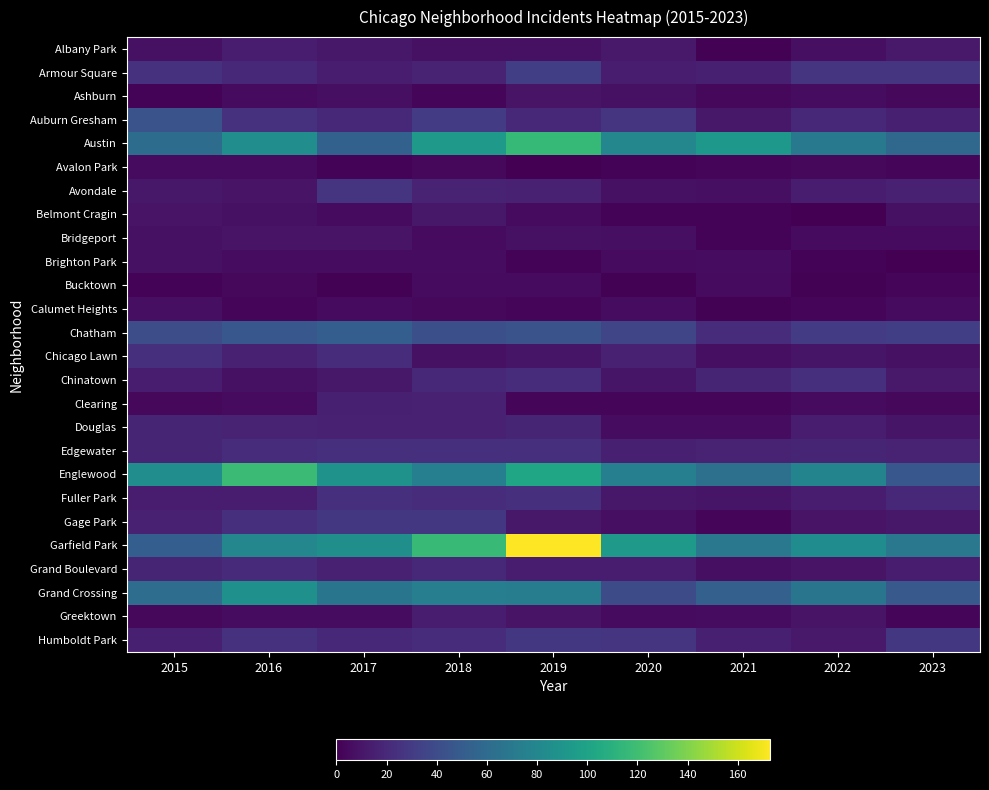

How many categories are shown in the chart?

9